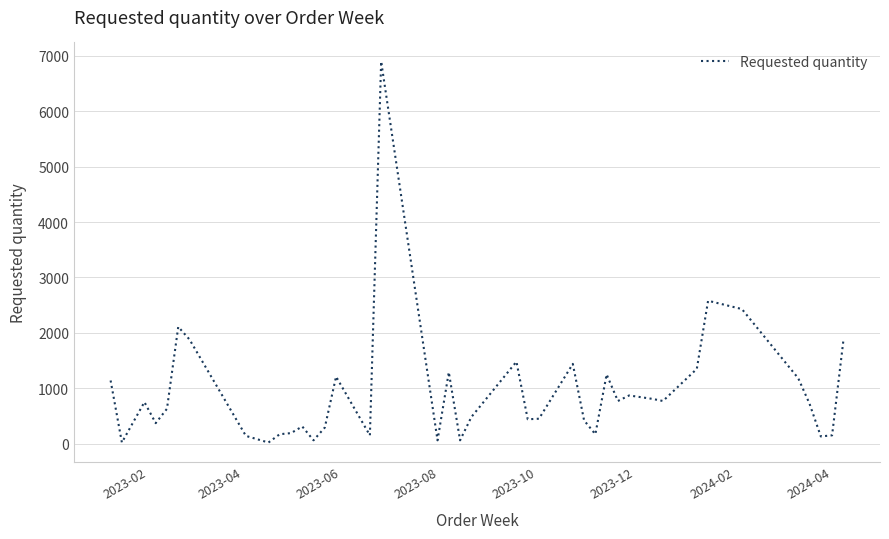

What is the minimum value shown in the chart?

20